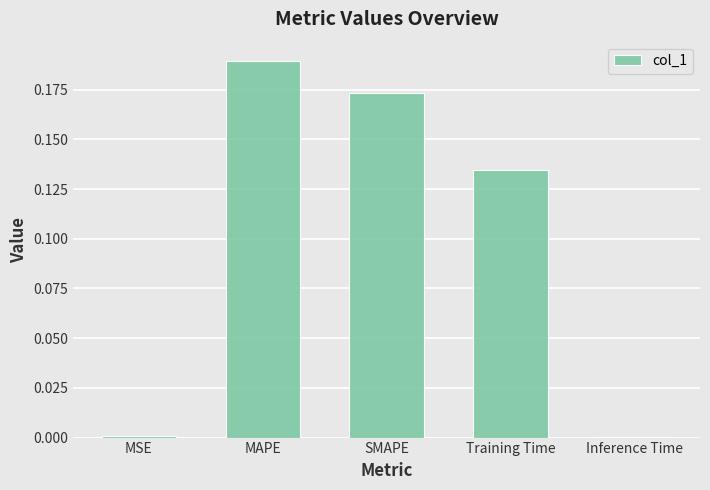

What is the sum of all values?

0.5